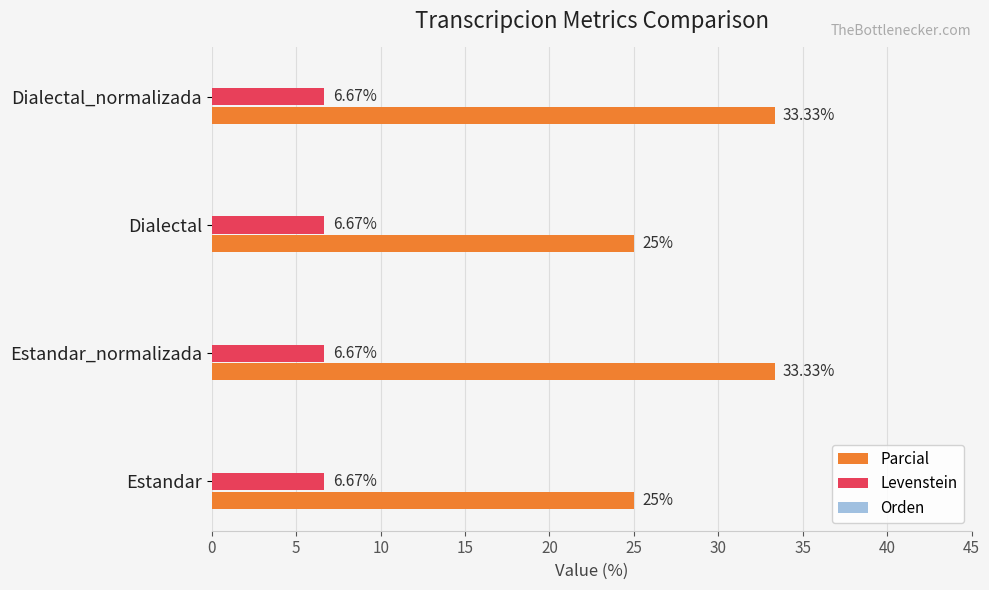

What is the average value of the Parcial series?

29.2